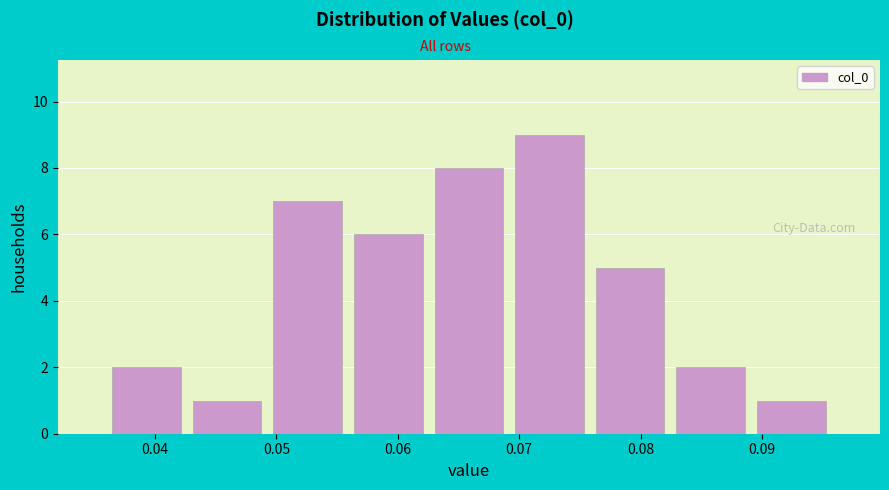

Reading left to right, list every bar in this chart as the range it spans on the x-axis followed by its height. Neither the bar edges nor the heights are printed on the chart, so give them approximately, as read against the axes.

0.036 to 0.043: 2
0.043 to 0.049: 1
0.049 to 0.056: 7
0.056 to 0.063: 6
0.063 to 0.069: 8
0.069 to 0.076: 9
0.076 to 0.082: 5
0.082 to 0.089: 2
0.089 to 0.096: 1